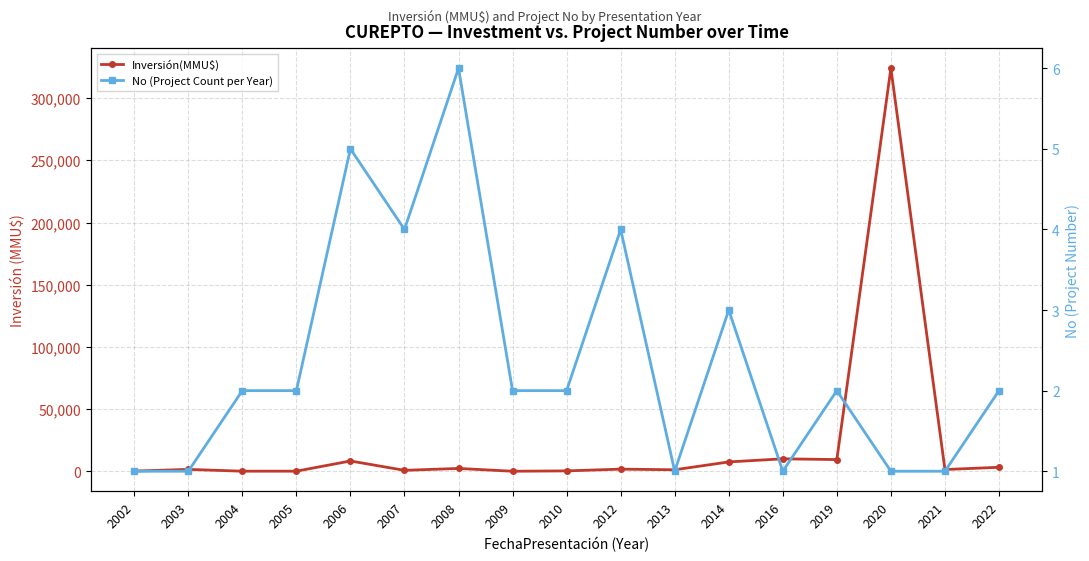

What is the value of the Inversión(MMU$) point at the 15th from the left?

324020